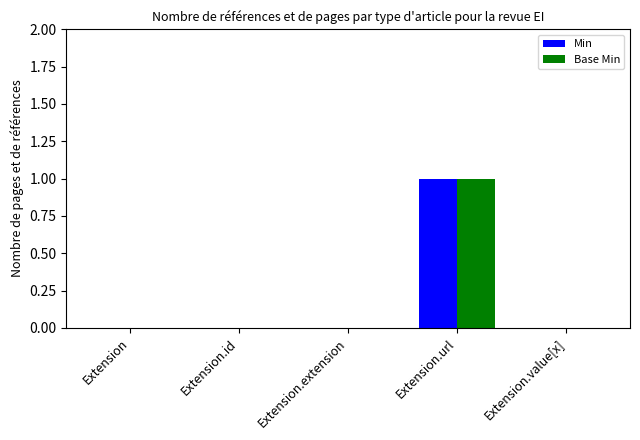

What is the difference between the Min values at Extension.id and Extension.url?

1